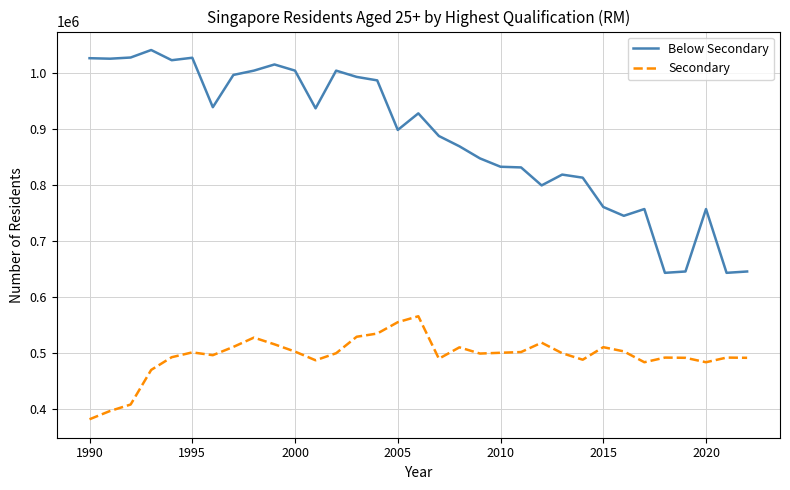

List the series in order of their peak value, lowest first.

Secondary, Below Secondary